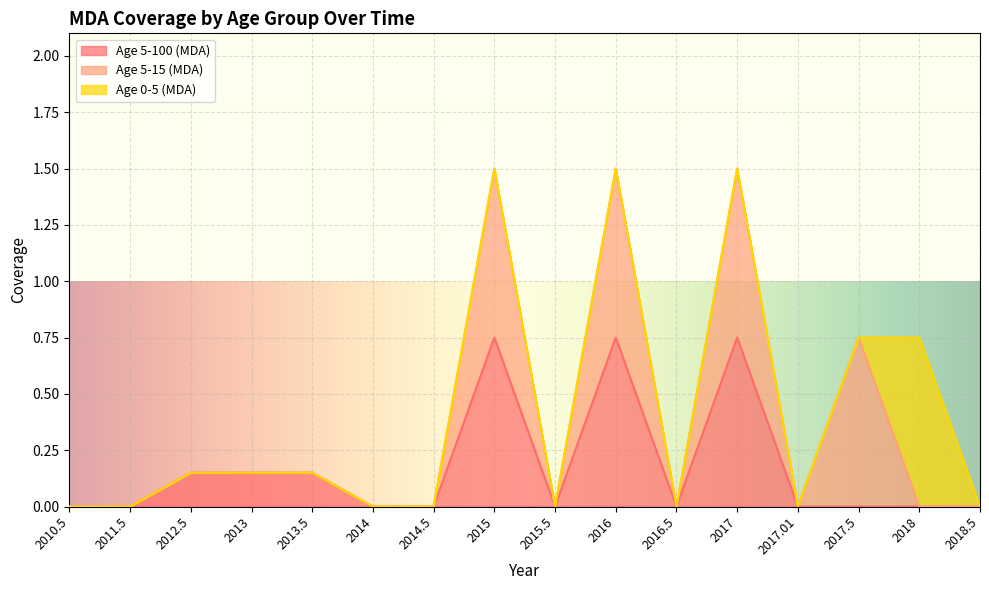

What is the label of the 7th point from the left?

2014.5